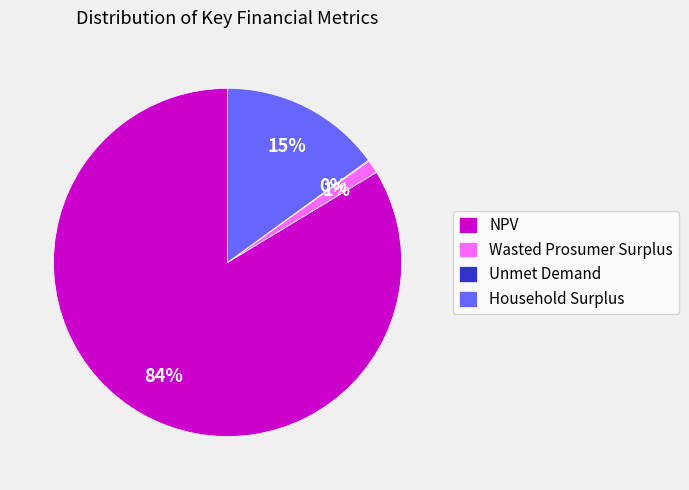

The Wasted Prosumer Surplus slice represents 1% of the pie. True or false?

True